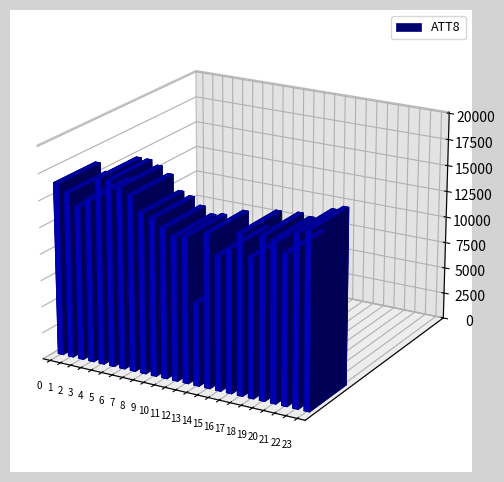

Reading right to left, what are all the values shown in this chart?

23=16500	22=16100	21=14000	20=15000	19=15200	18=13100	17=15000	16=13400	15=12600	14=14400	13=7800	12=13700	11=13500	10=14100	9=14800	8=15100	7=16500	6=17100	5=17500	4=17500	3=15400	2=14500	1=15600	0=16300